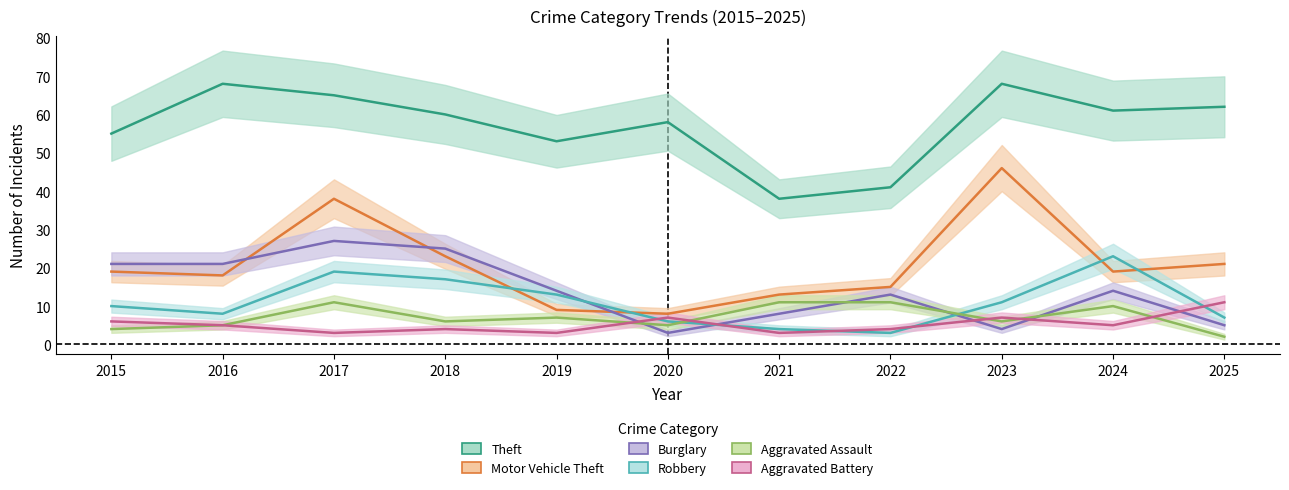

Which series has the largest total across all categories?

Theft